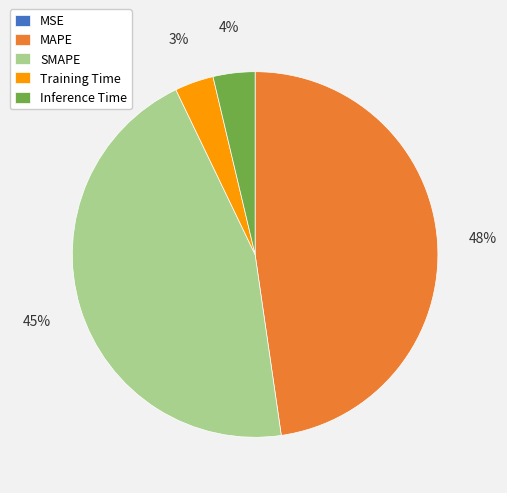

The MAPE slice represents 48% of the pie. True or false?

True